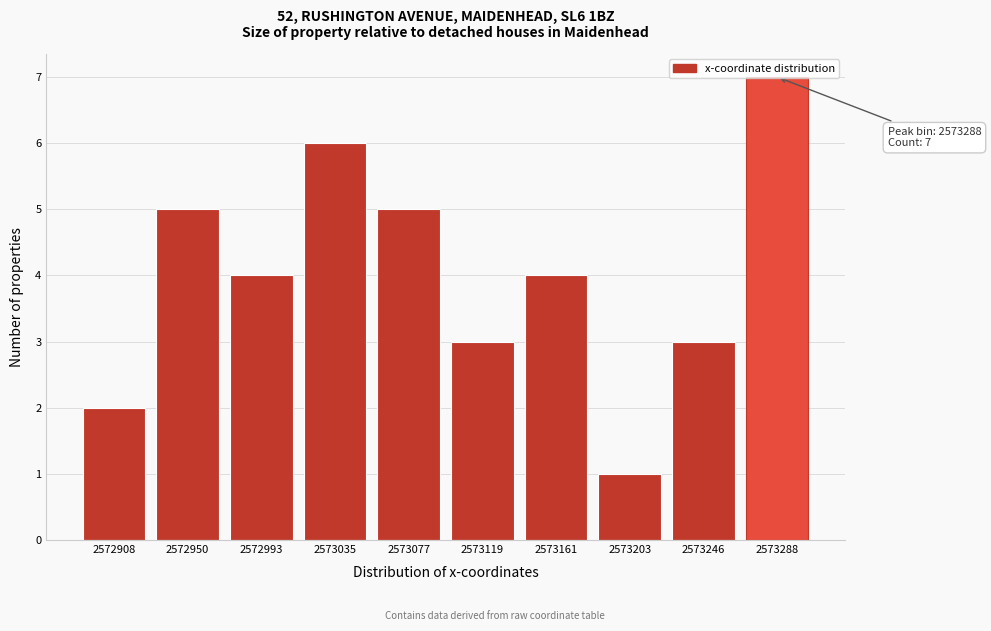

What is the difference between the maximum and minimum values?

6